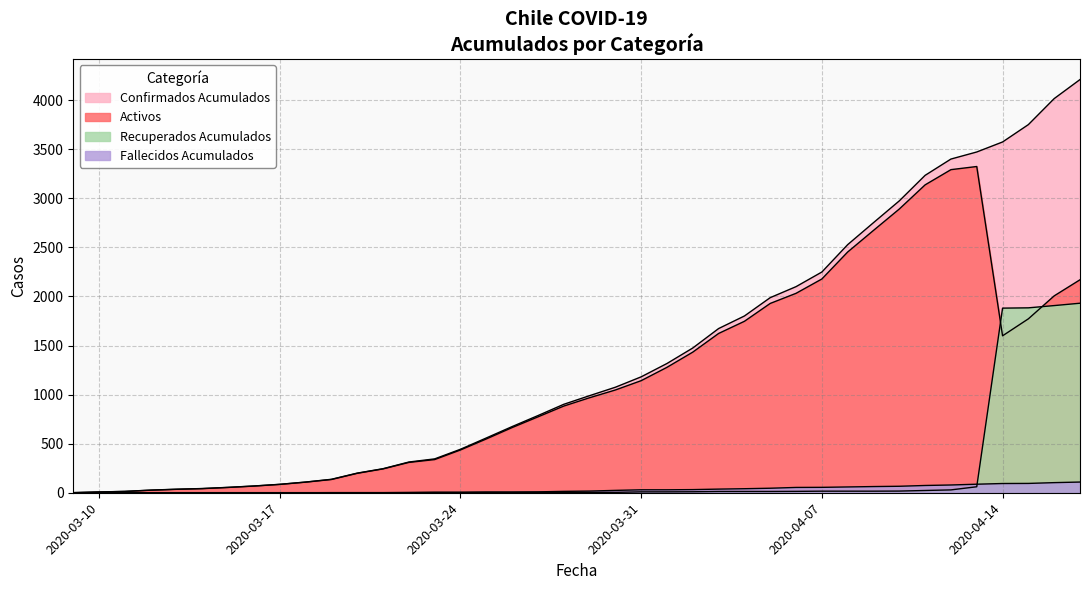

After their last crossing, which series has the higher values: Recuperados Acumulados or Activos?

Activos